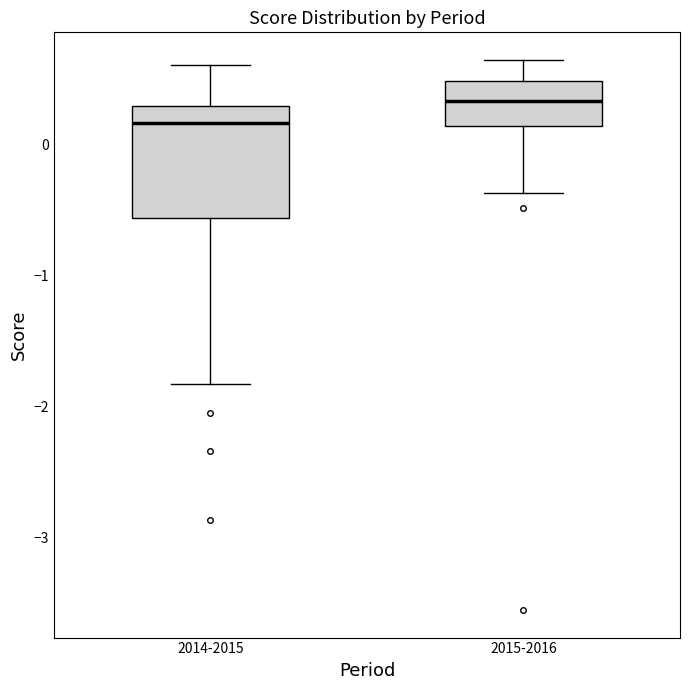

Where is the upper edge of the box for 2015-2016 on the y-axis? The values are not printed on the chart, so give them approximately, as read against the axis.

0.5